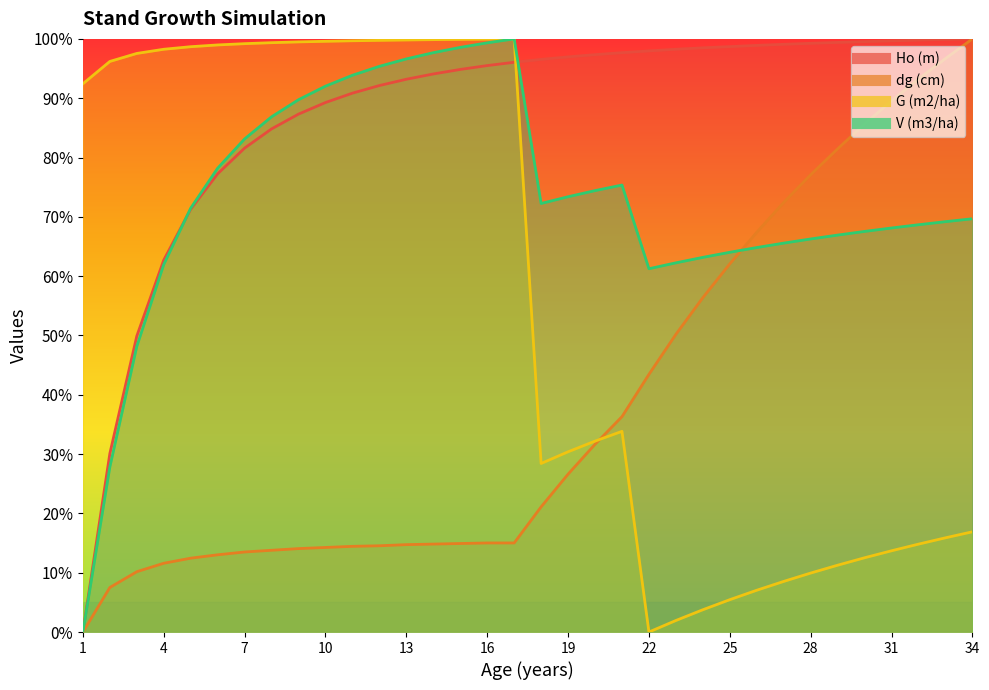

What is the difference between the second highest and second lowest values in the dg (cm) series?

89.2